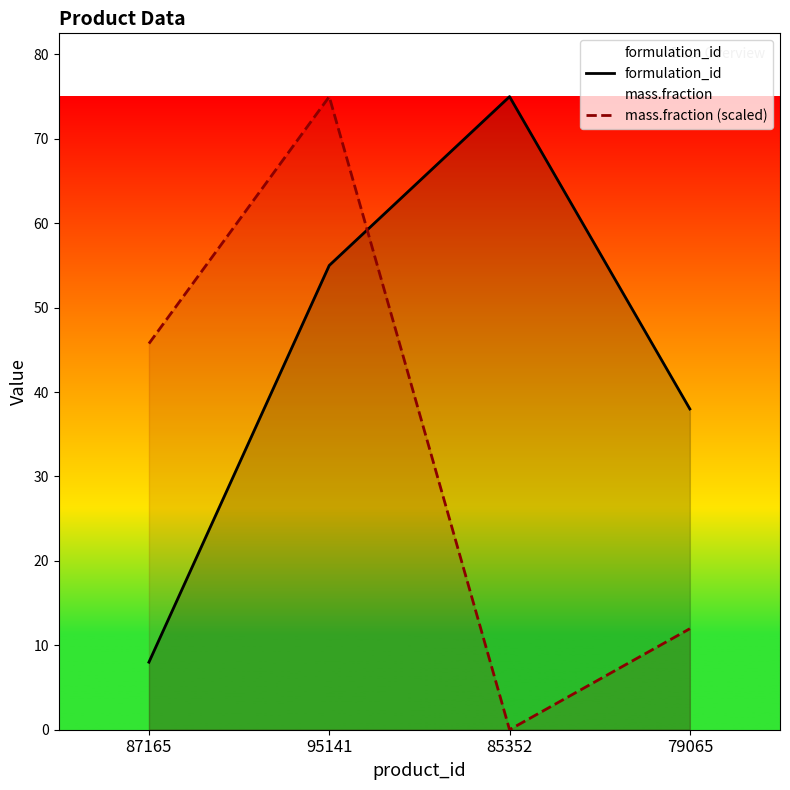

The mass.fraction (scaled) series shows 34.4 at 95141. True or false?

False